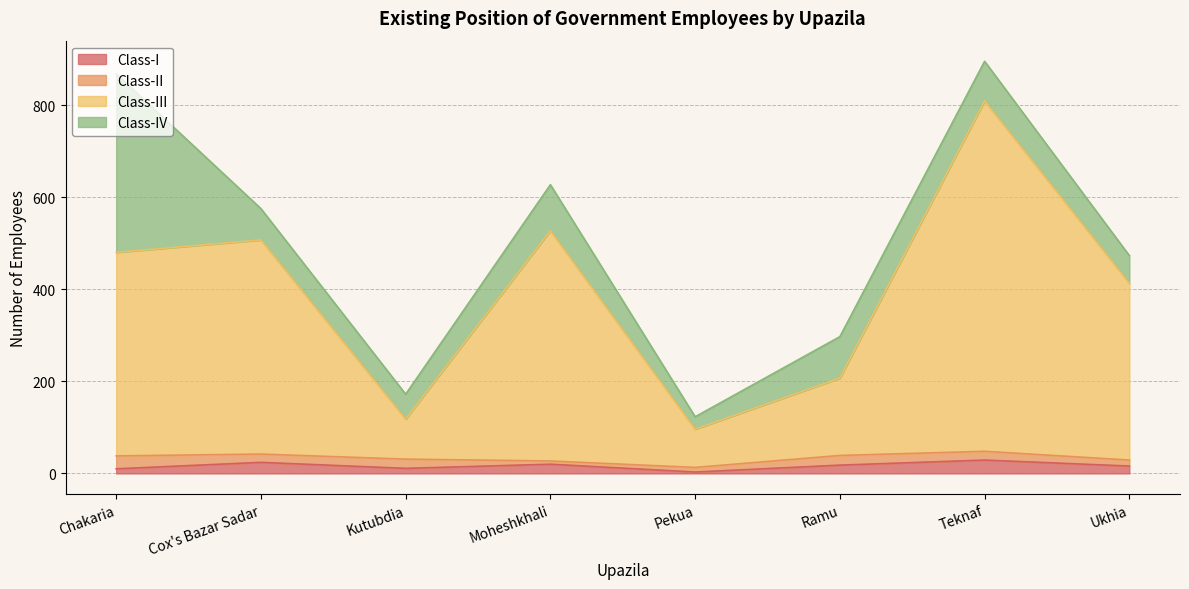

What position from the left is Pekua?

5